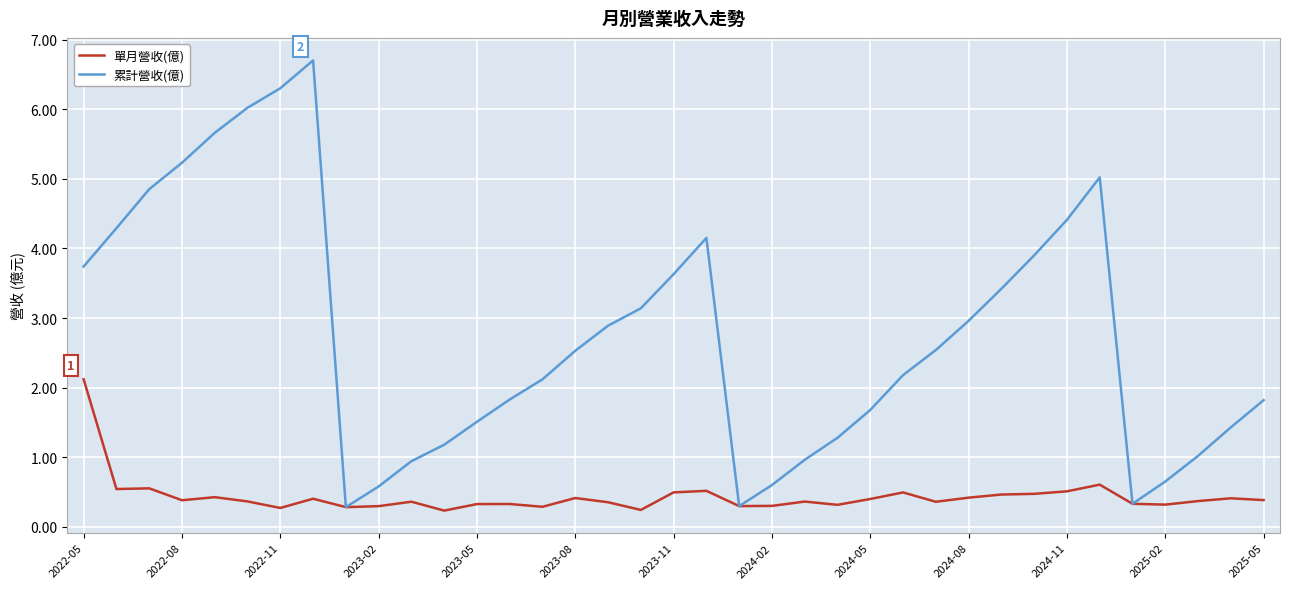

Rank the series by their maximum value, from highest to lowest.

累計營收(億), 單月營收(億)